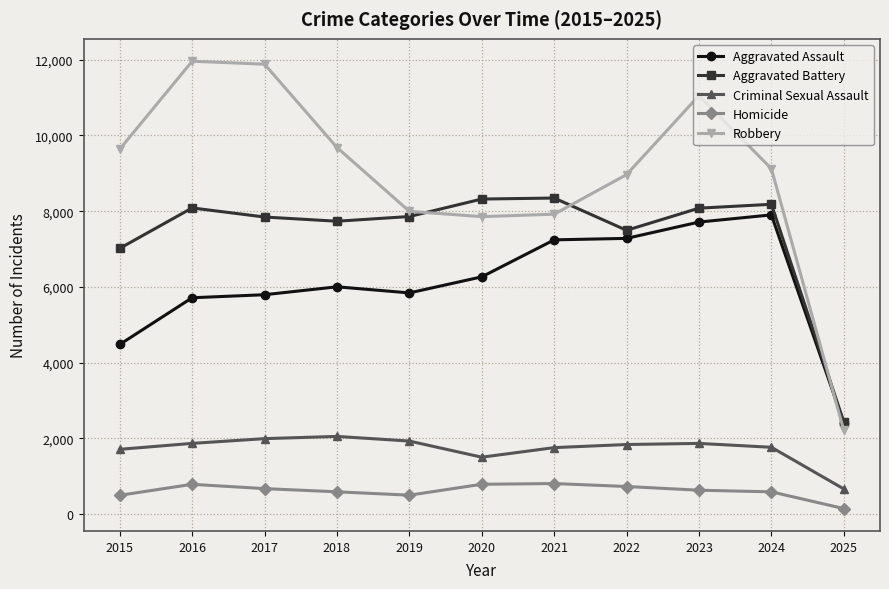

What is the difference between the highest and lowest values at 2015?

9142